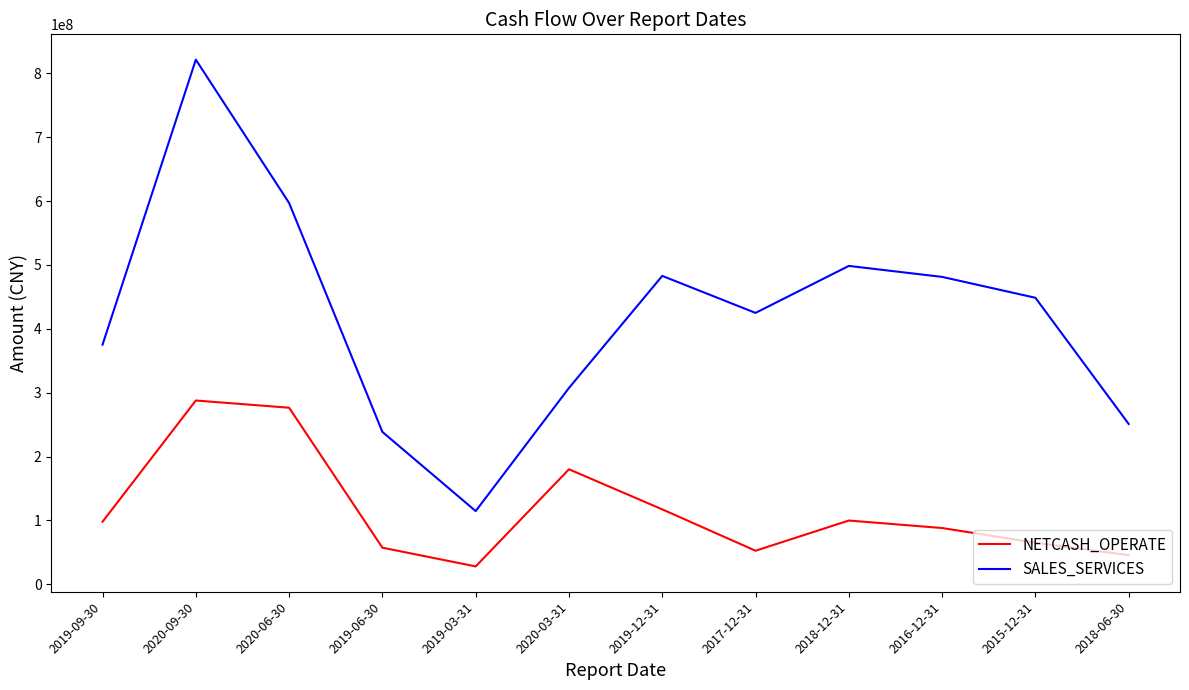

What is the sum of all SALES_SERVICES values?

5040535646.5